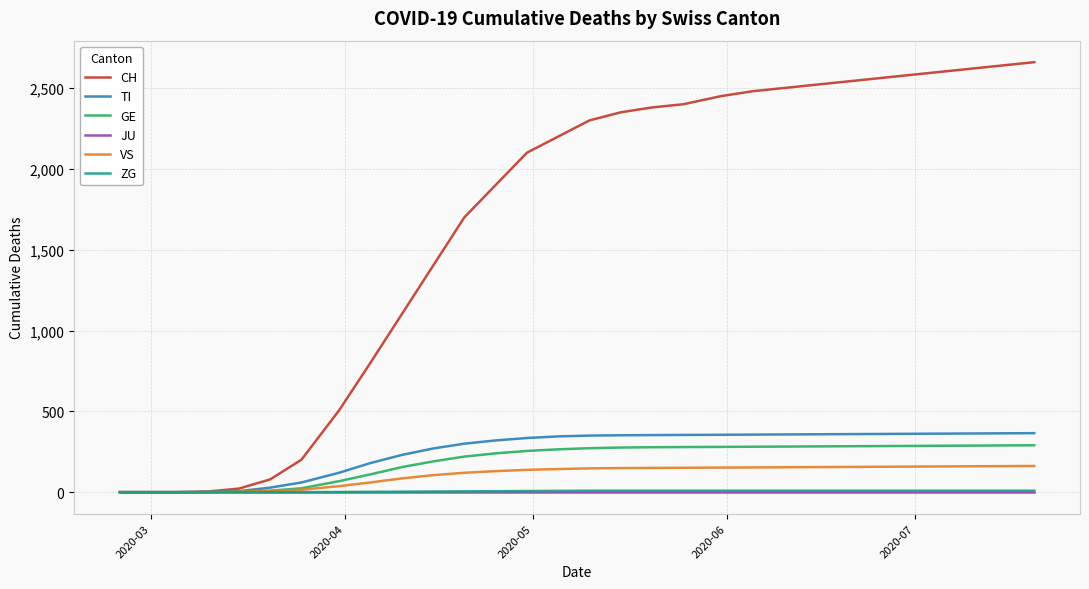

Which series has the largest total across all categories?

CH